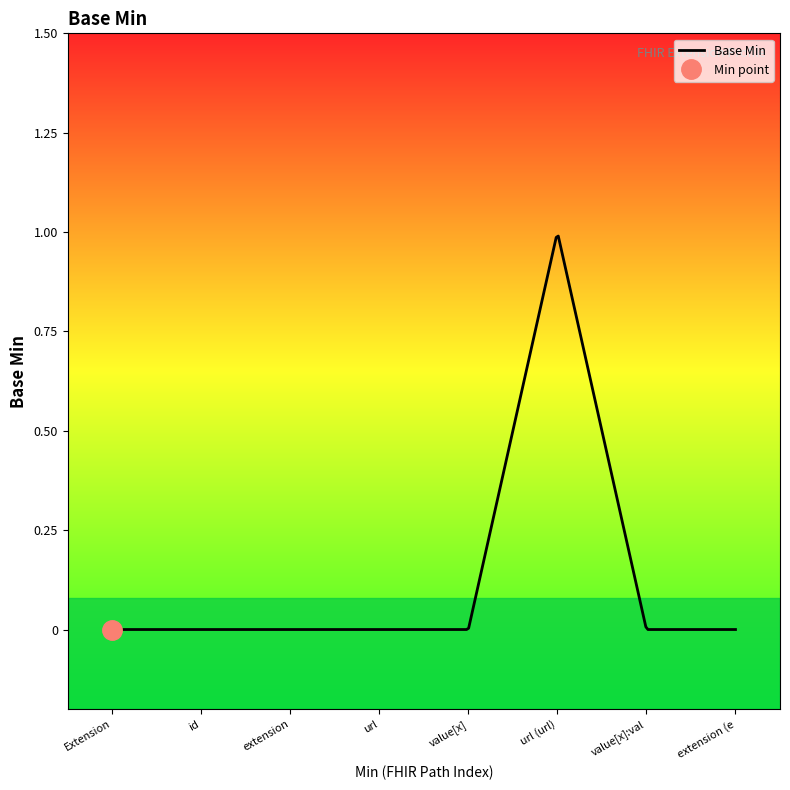

The chart shows a value of 0 at Extension.extension. True or false?

True